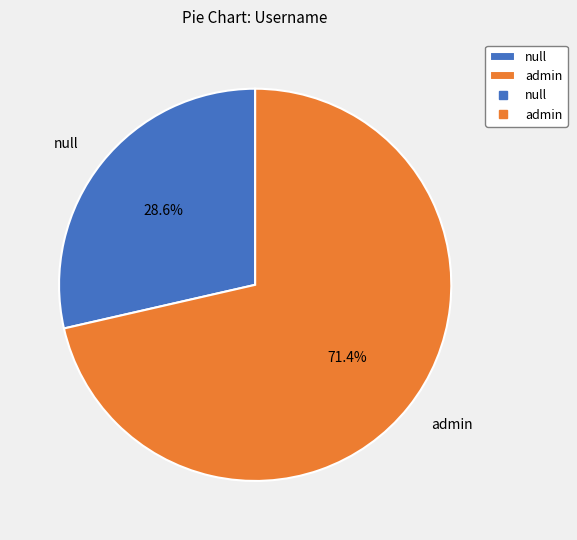

Which slice is the largest?

admin